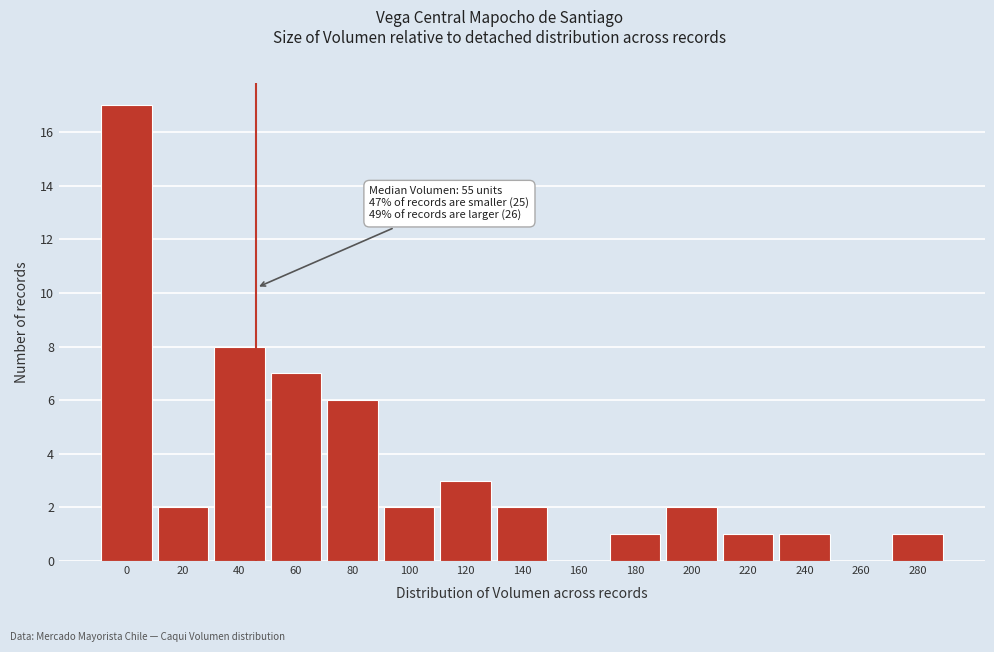

Reading left to right, extract all data points from this chart.

0=17	20=2	40=8	60=7	80=6	100=2	120=3	140=2	160=0	180=1	200=2	220=1	240=1	260=0	280=1